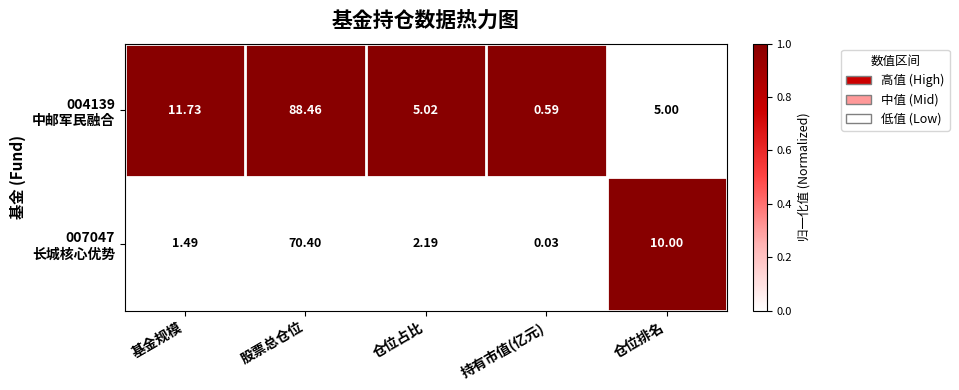

At which category does the chart reach its peak across all series?

股票总仓位